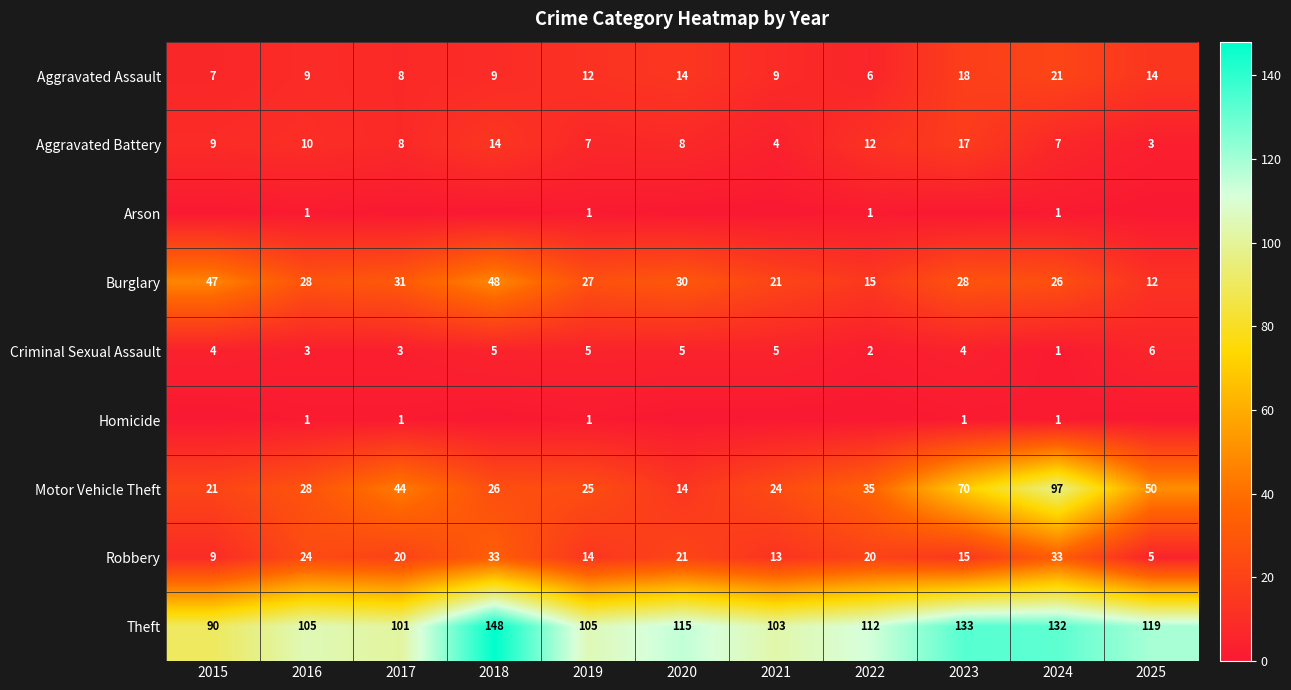

The value of Motor Vehicle Theft at 2015 is 21. True or false?

True